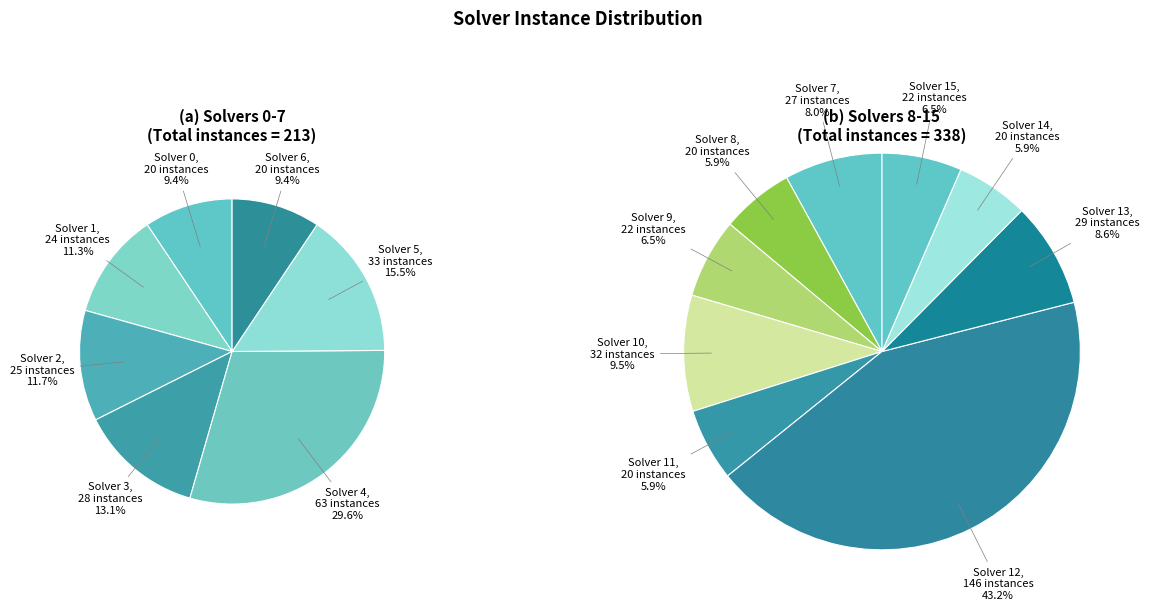

True or false: Solver 5 accounts for 1% of the total.

False